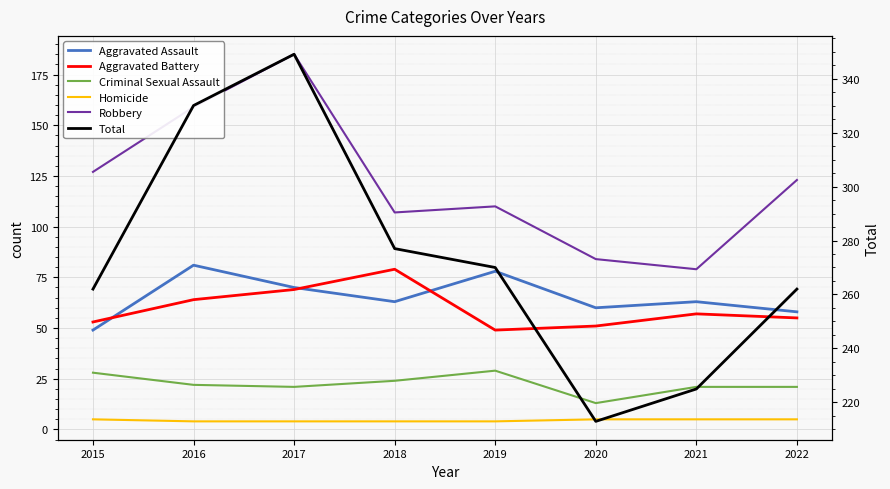

What is the total value across all series at 2022?

524